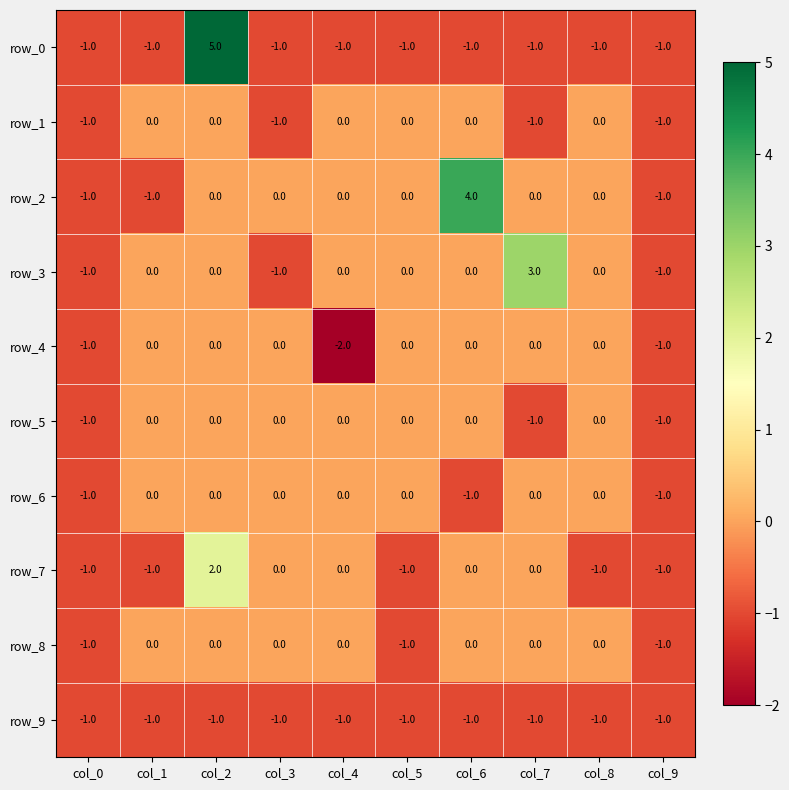

What is the total value across all series at col_1?

-4